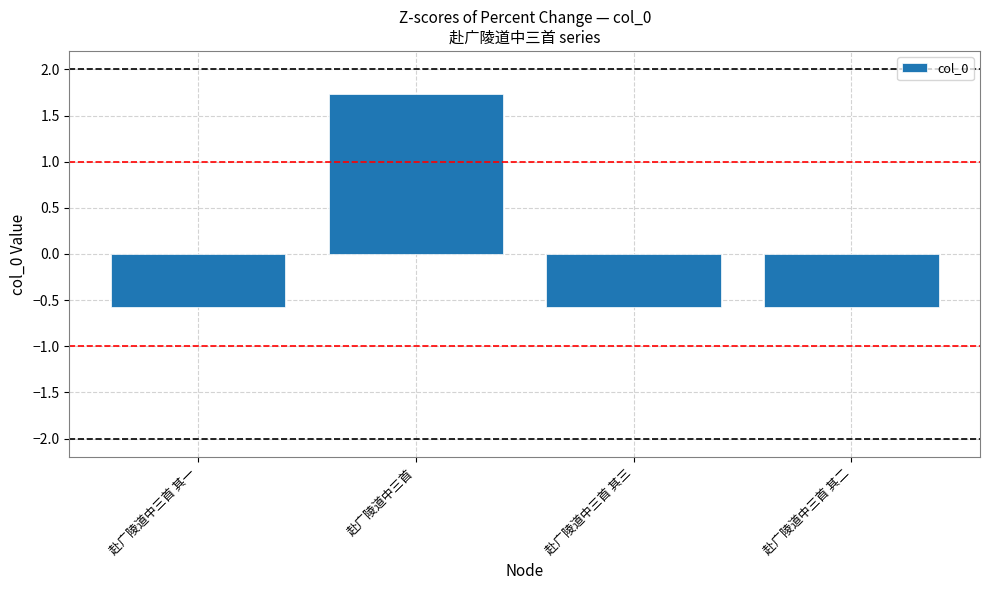

What is the difference between the values at 赴广陵道中三首 其一 and 赴广陵道中三首?

2.3